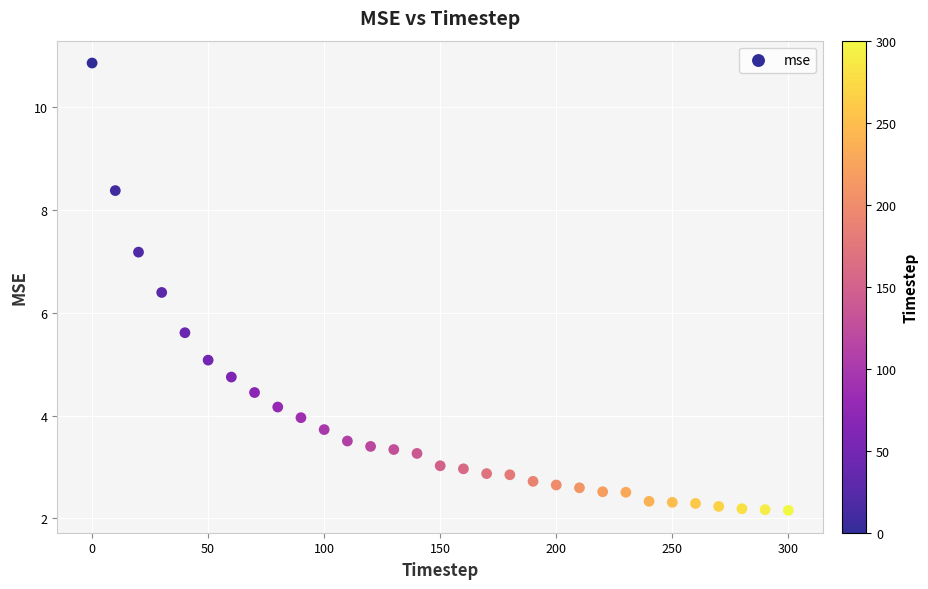

What is the range of X values (max minus min)?

300.0